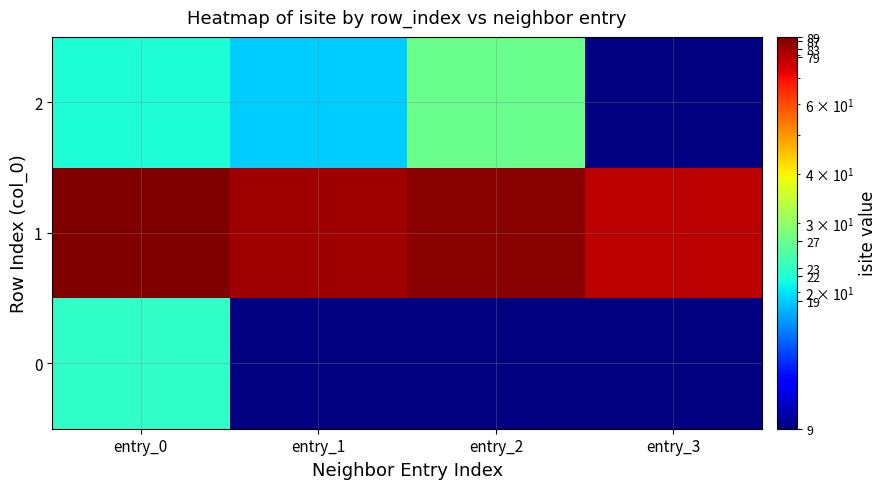

Where is 0 nearest to the value 23?

entry_0